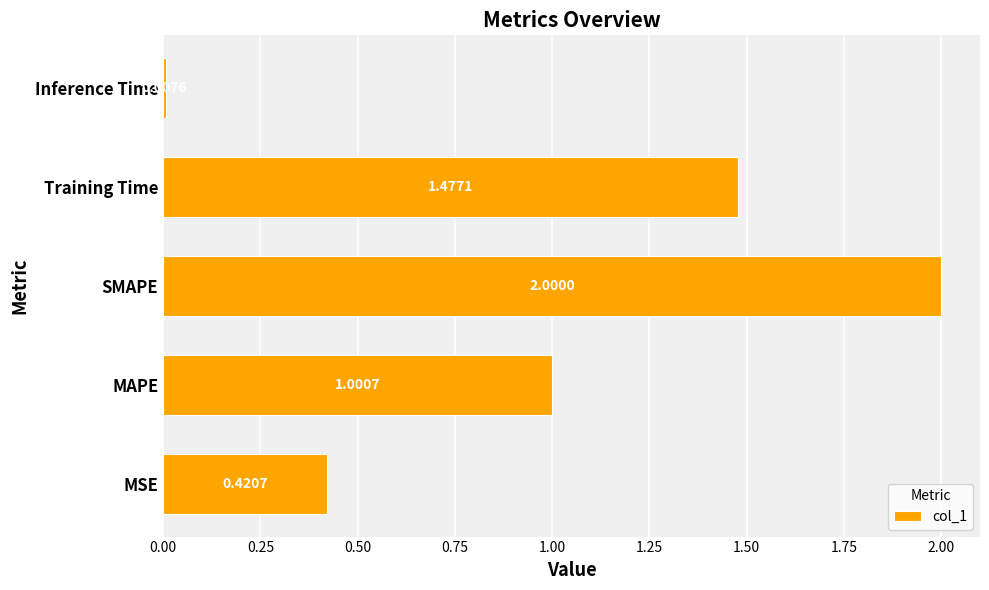

At which label is the value closest to 1?

MAPE